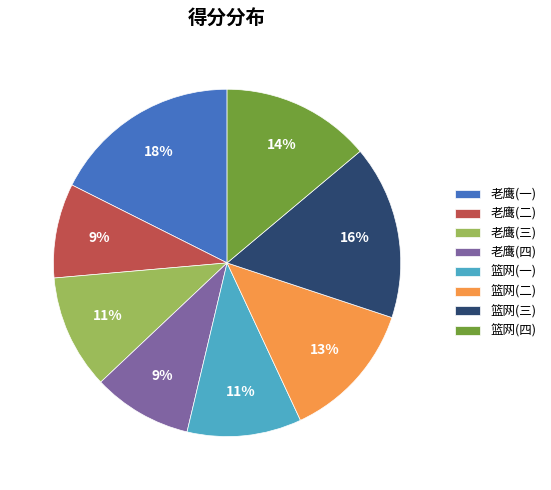

How many slices are in this pie chart?

8